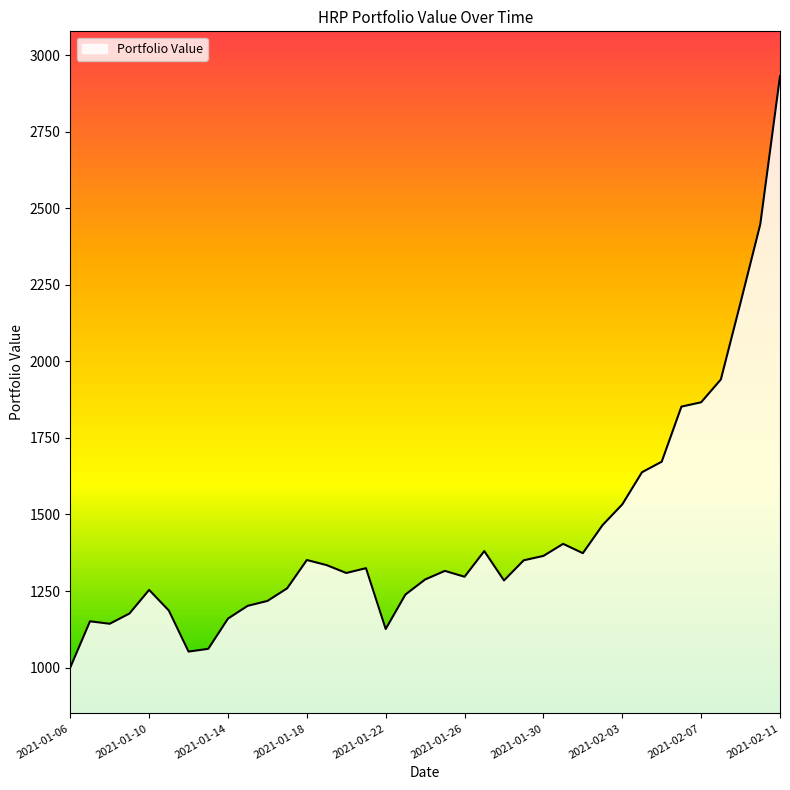

What is the maximum value shown in the chart?

2931.4